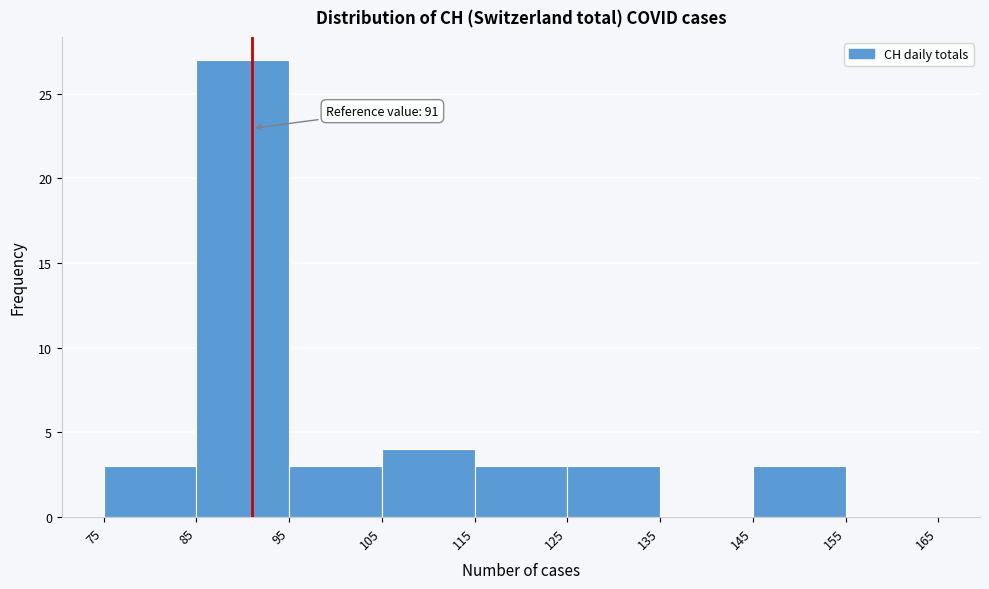

Which range on the x-axis has the tallest bar?

85 to 95